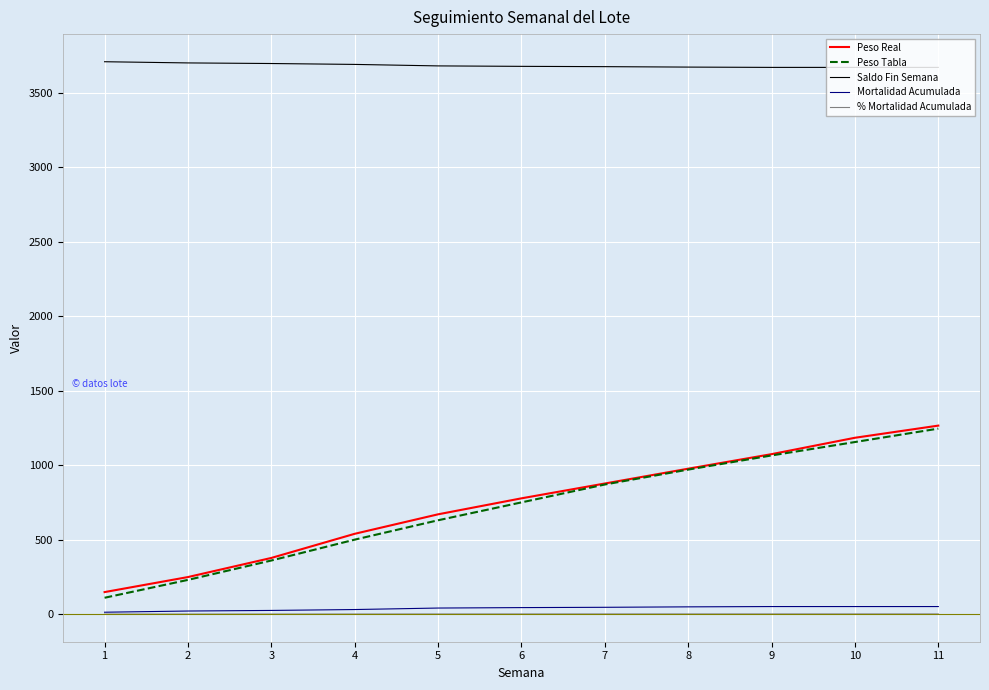

What is the difference between the maximum and minimum values in the Peso Tabla series?

1135.0